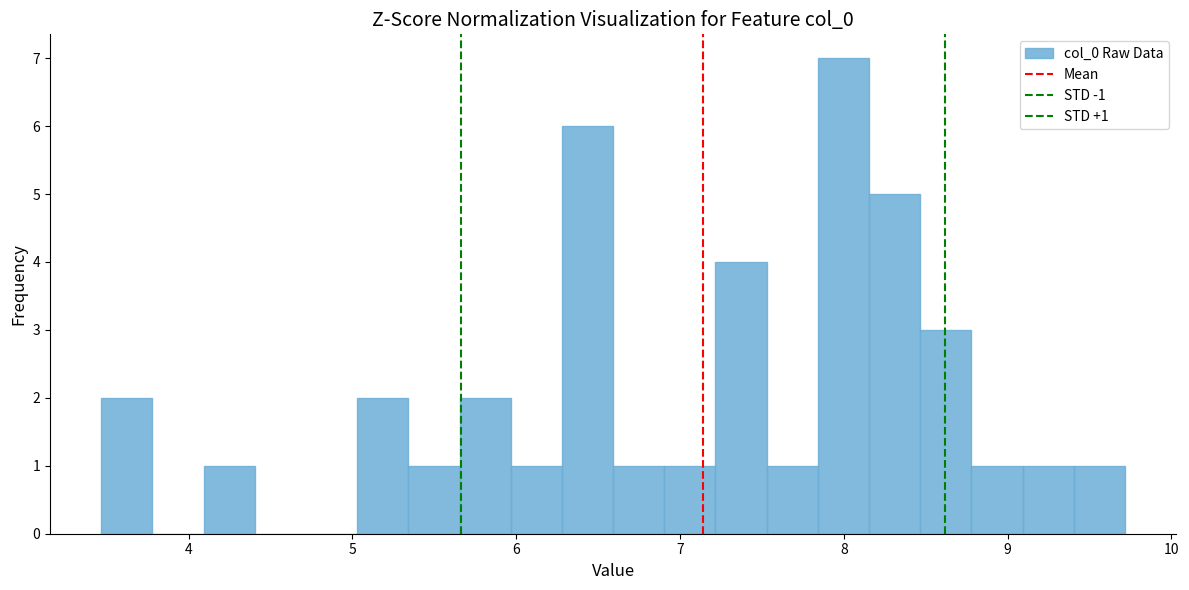

Read against the x-axis, roughly where is the centre of the tallest bar?

8.0